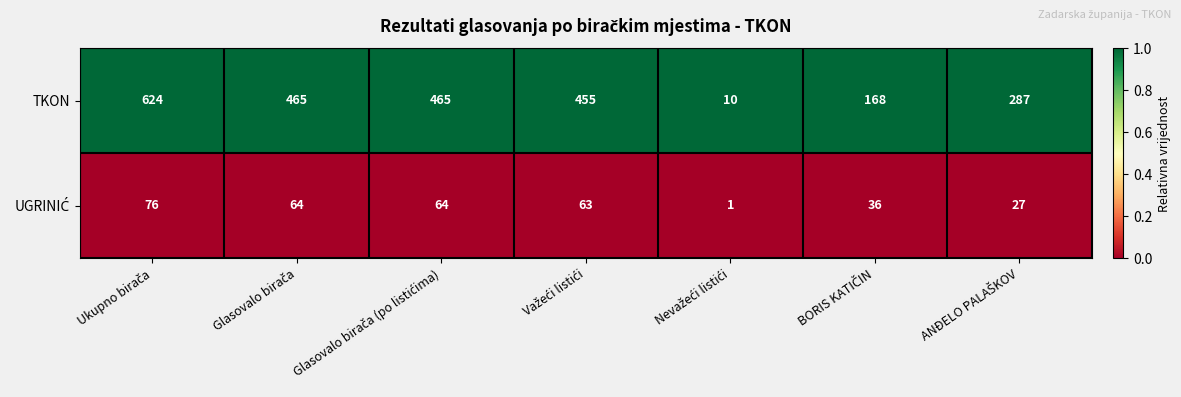

What is the difference between the maximum and second lowest values in the TKON series?

456